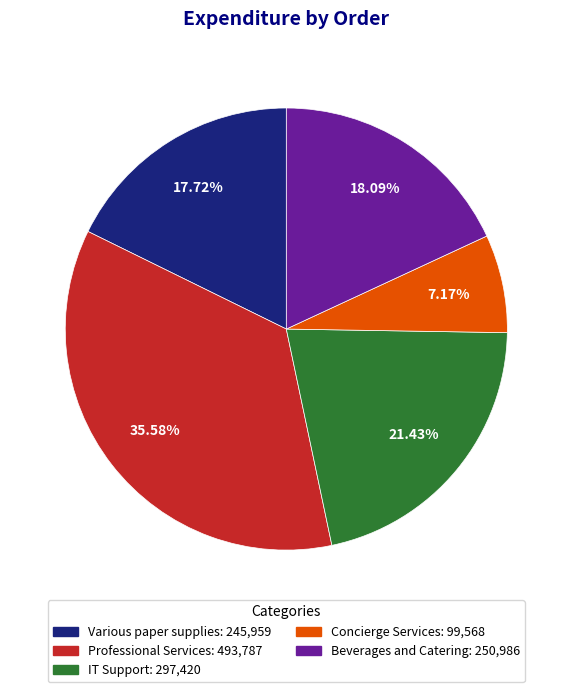

Does any single category account for the majority?

No